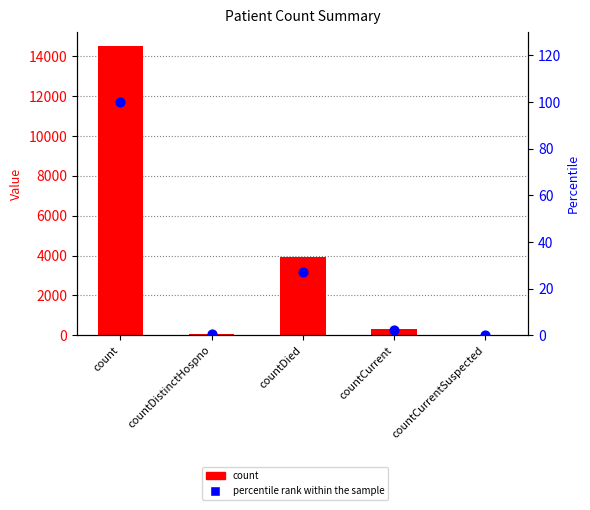

What are all the series names shown in the legend?

count, percentile rank within the sample